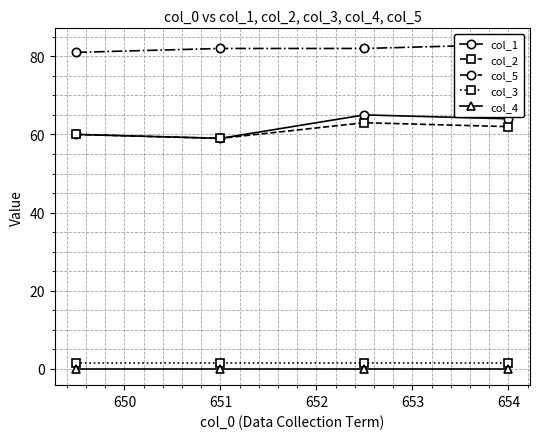

True or false: col_5 and col_2 intersect in this chart.

False